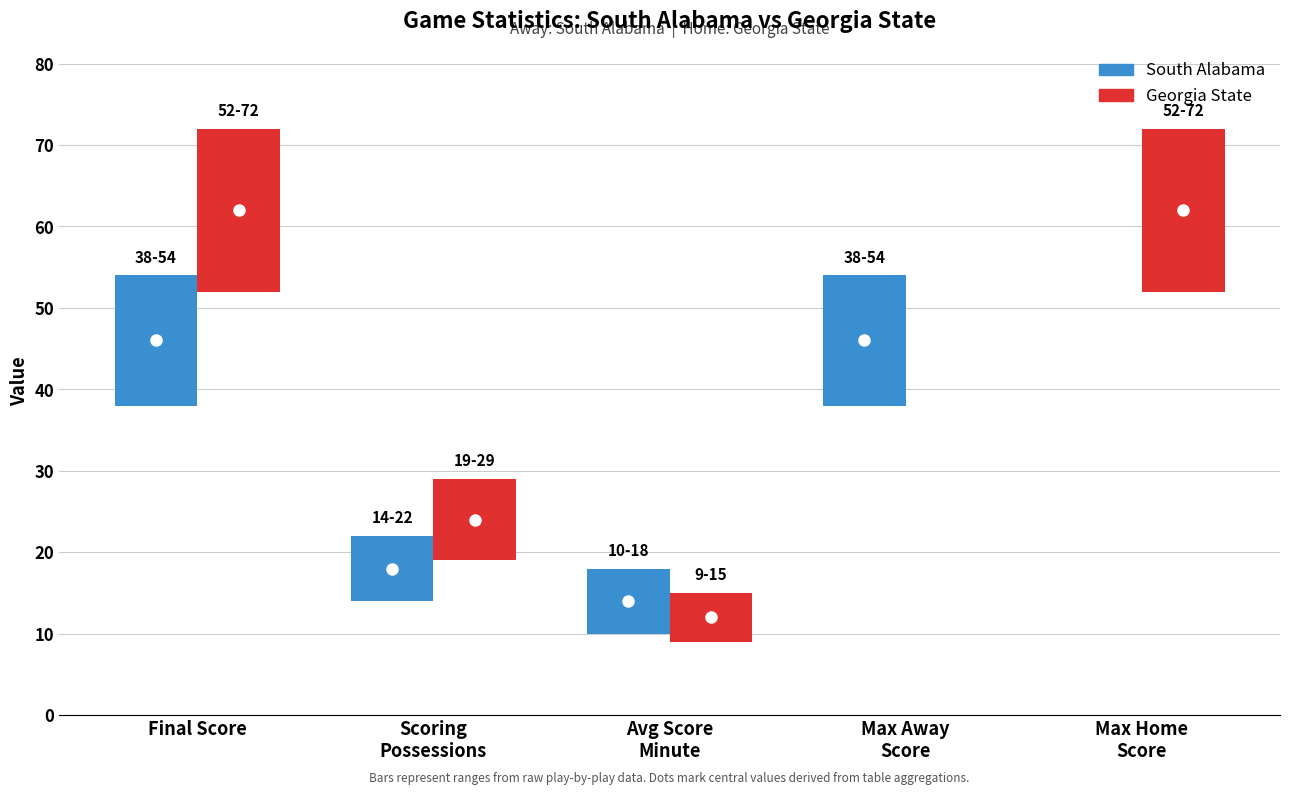

The value of south_alabama at 4 is 30. True or false?

False